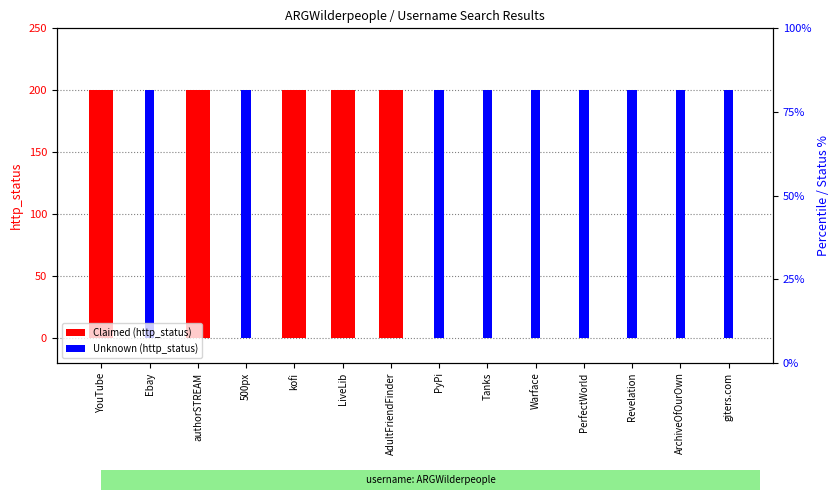

True or false: Unknown (http_status) has a value of 104 at YouTube.

False